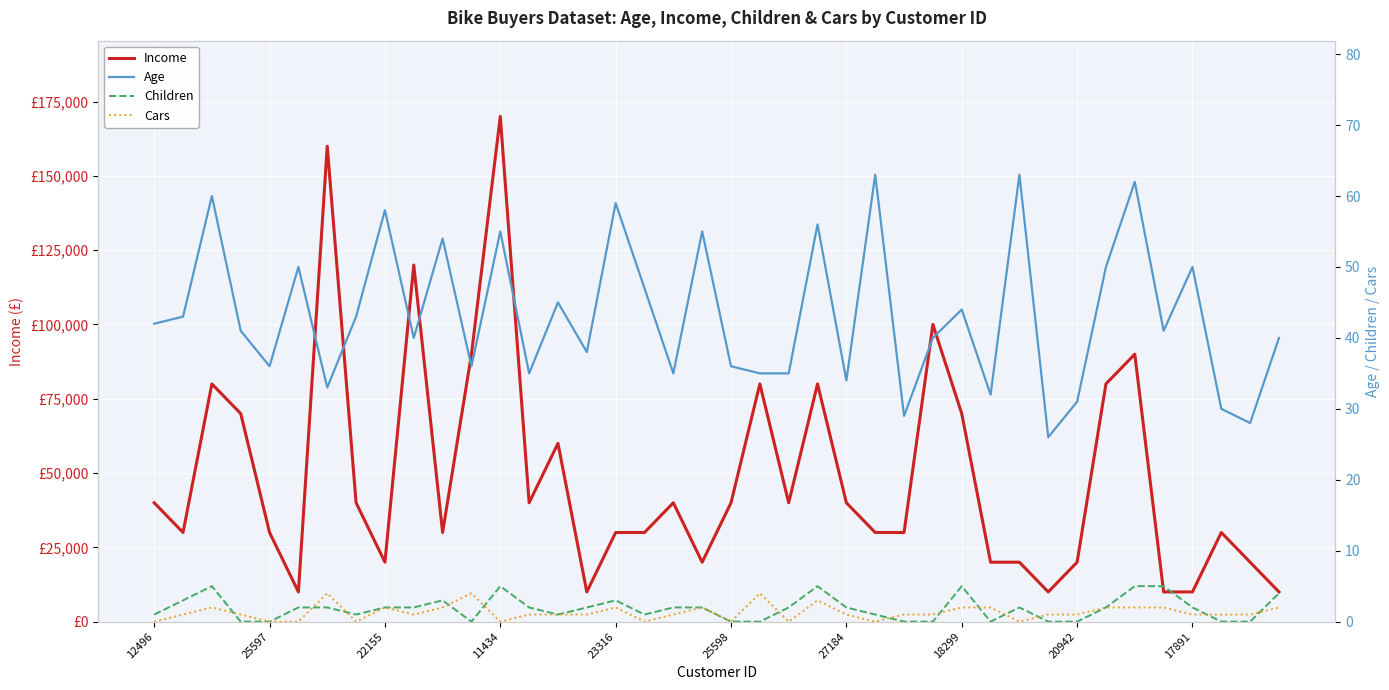

The value of Age at 17891 is 50. True or false?

True